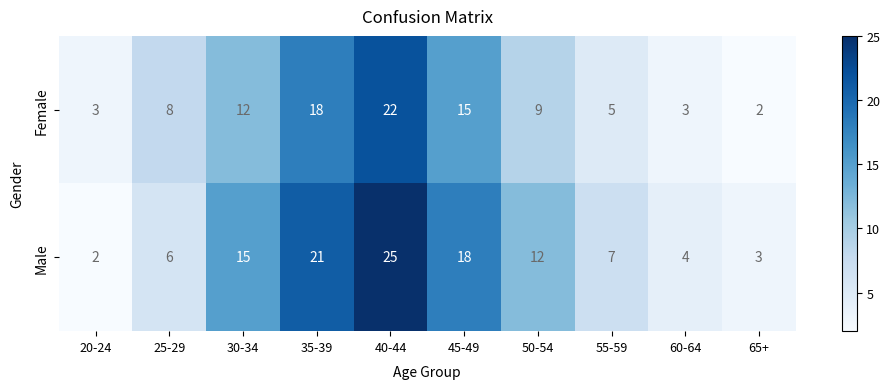

Reading left to right, transcribe all the data shown in this chart.

Female: 20-24=3	25-29=8	30-34=12	35-39=18	40-44=22	45-49=15	50-54=9	55-59=5	60-64=3	65+=2
Male: 20-24=2	25-29=6	30-34=15	35-39=21	40-44=25	45-49=18	50-54=12	55-59=7	60-64=4	65+=3